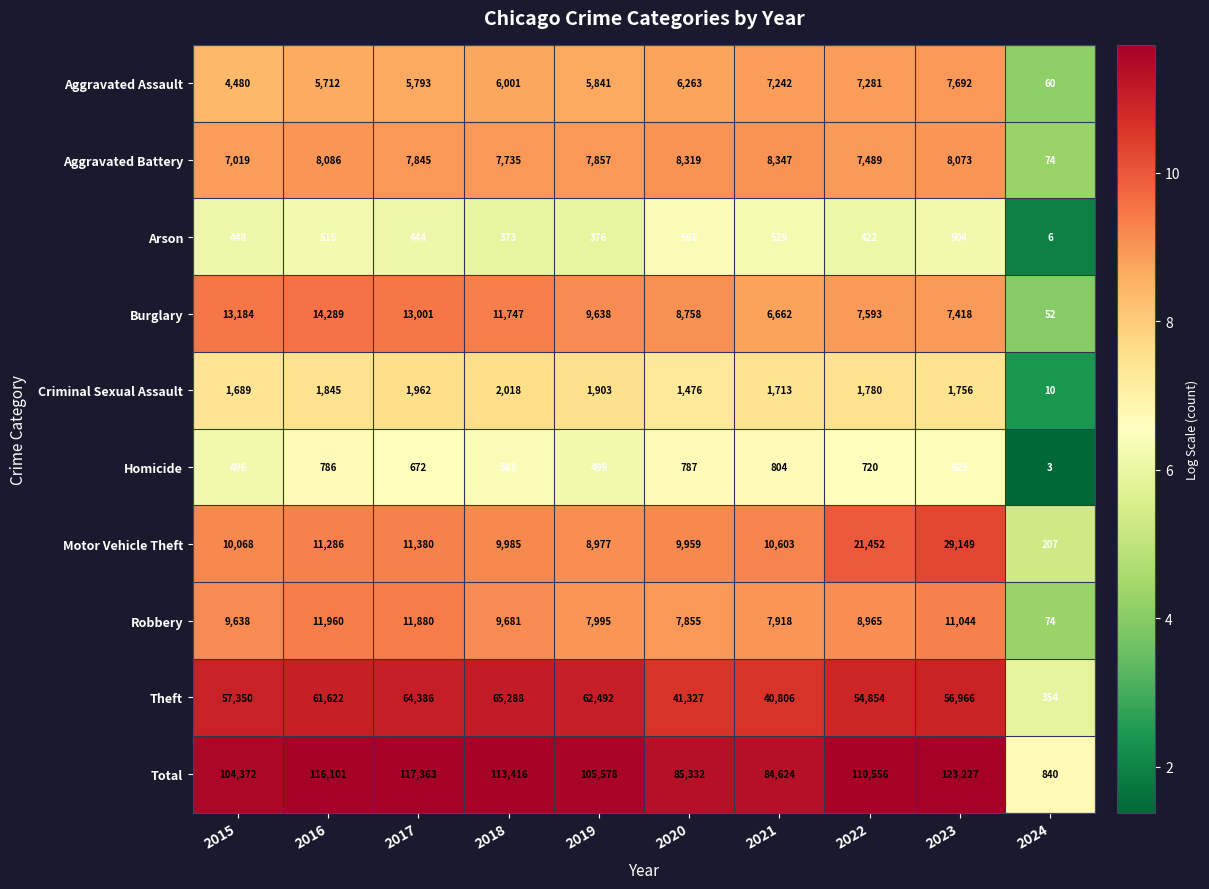

Count the number of categories in the chart.

10